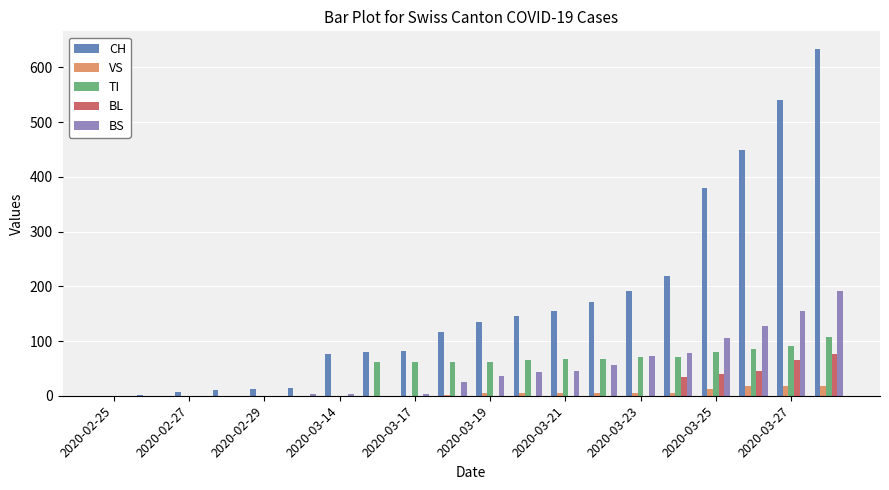

What is the sum of all TI values?

950